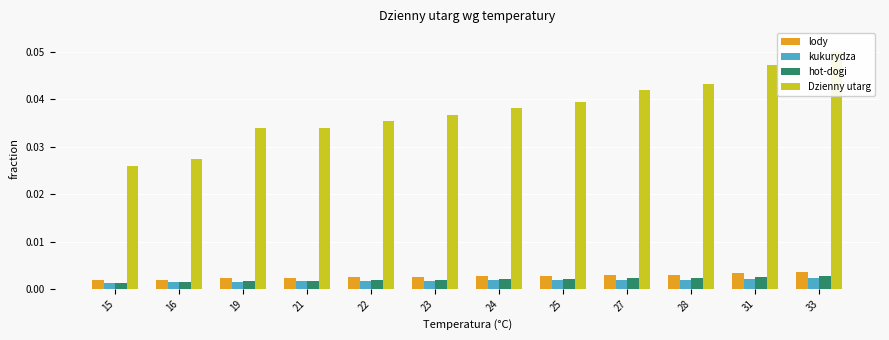

How many series are shown in this chart?

4